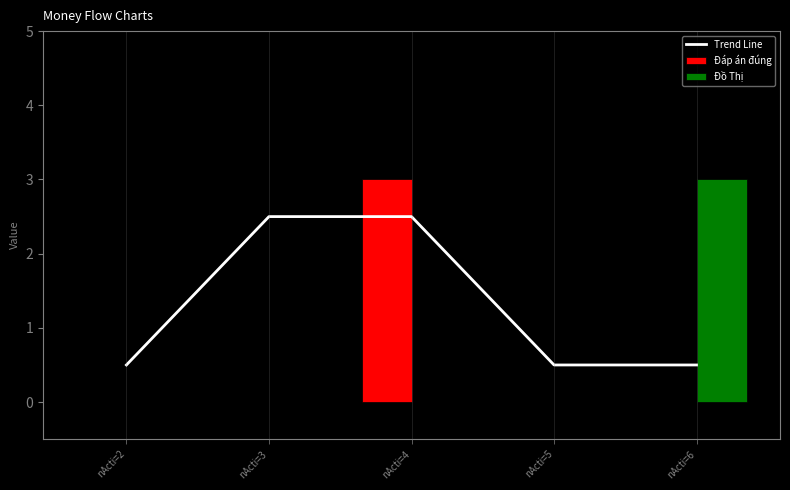

At which category is the sum across all series the highest?

nActi=4